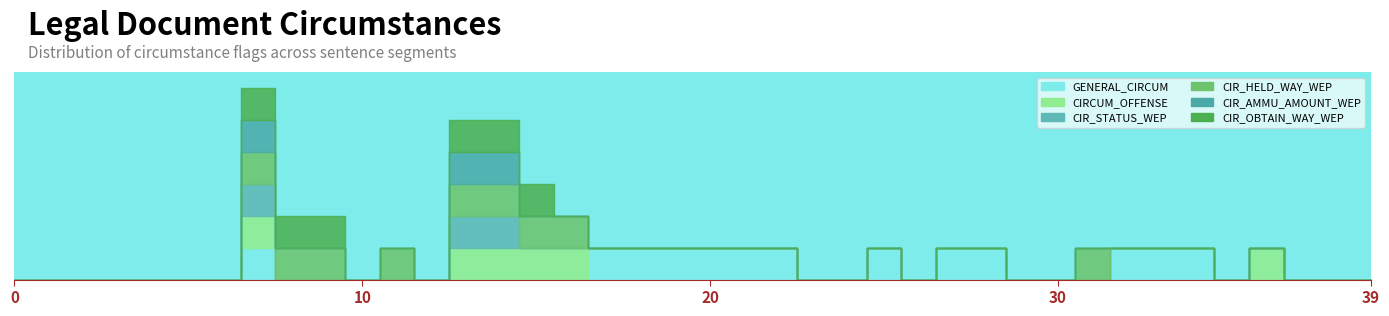

Is it true that CIR_OBTAIN_WAY_WEP equals 1 at 8?

True